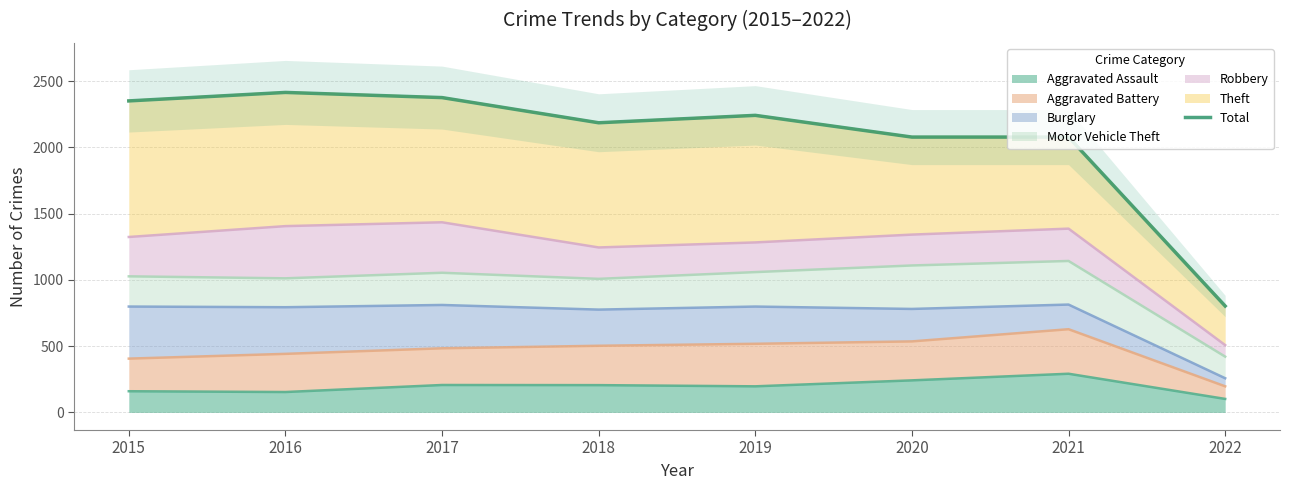

Reading left to right, what are all the values shown in this chart?

2351	2415	2376	2186	2242	2078	2078	803